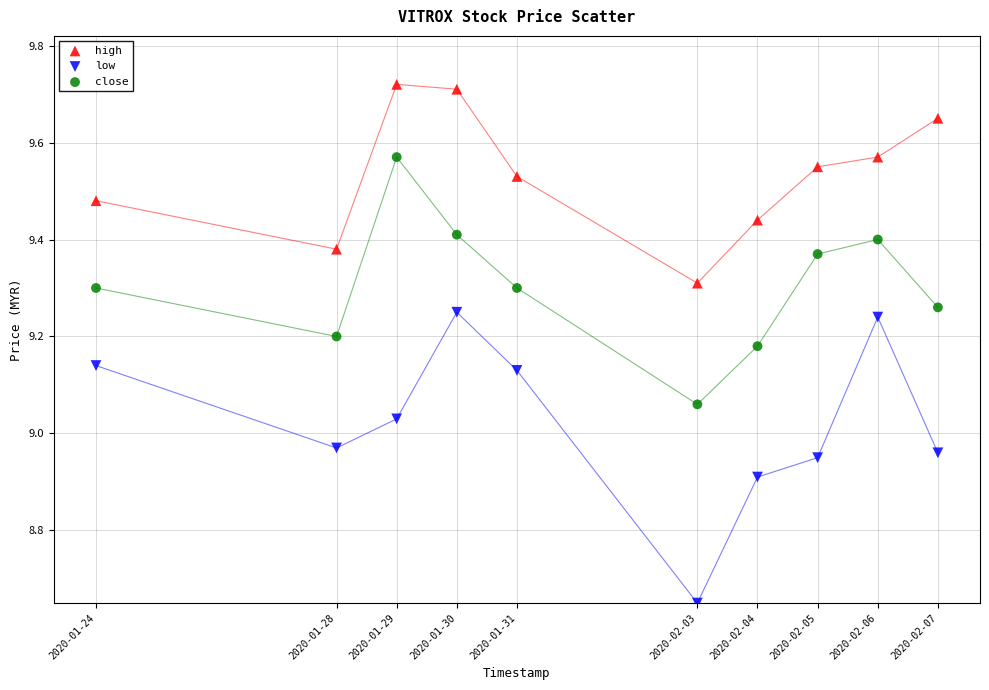

Which series contains the highest Y value?

high